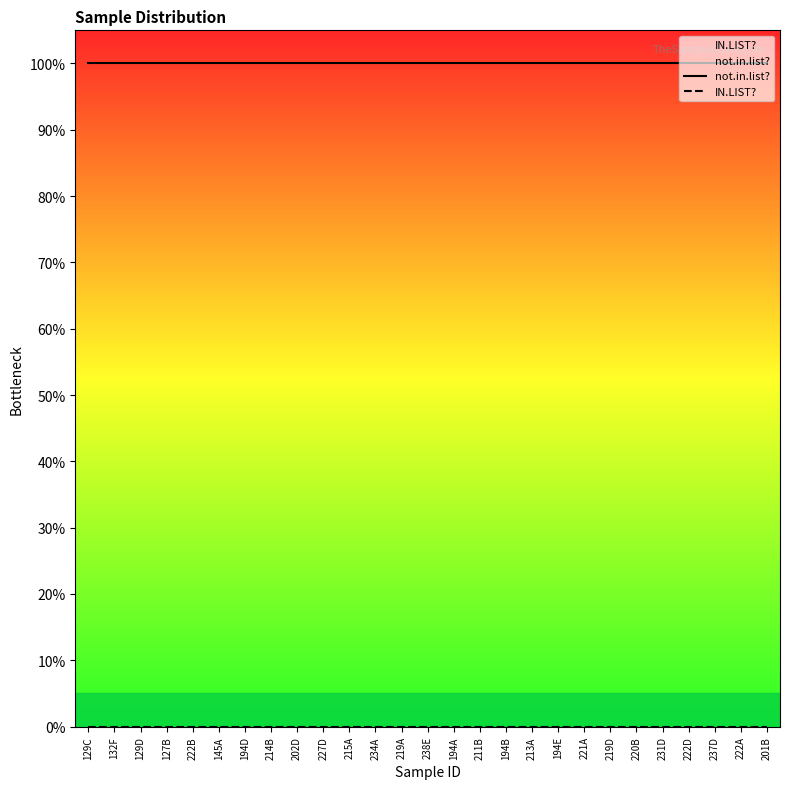

What is the label of the 14th point from the left?

238E